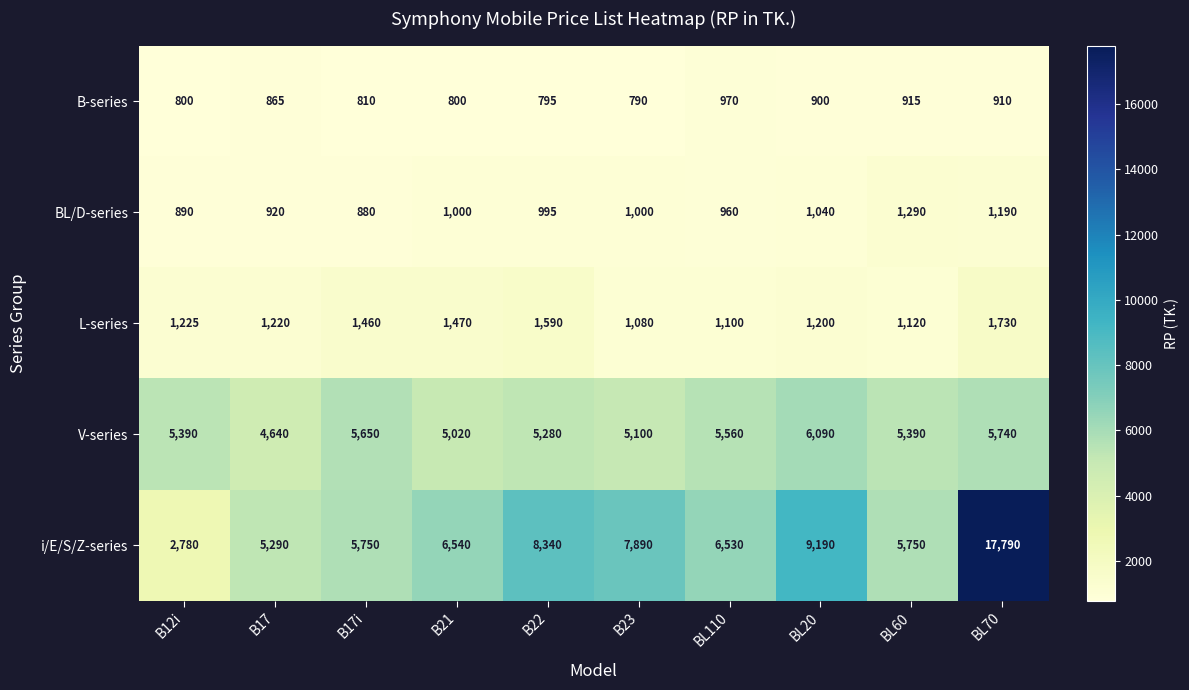

What is the difference between the highest and lowest values at BL60?

4835